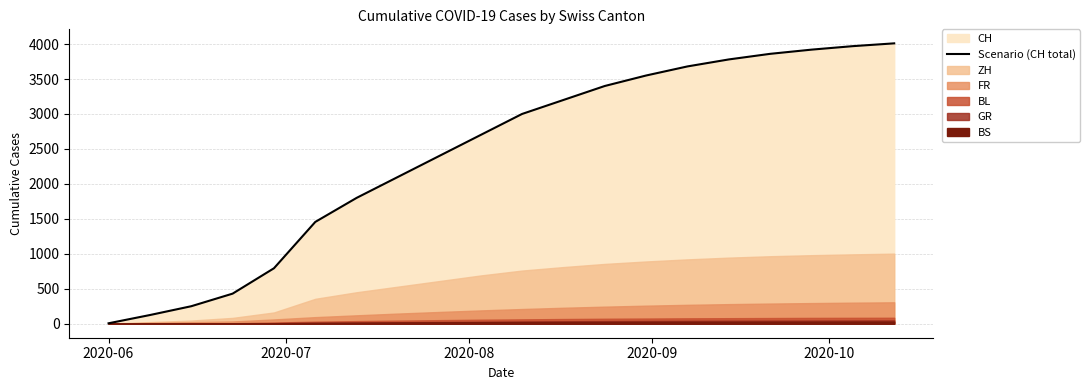

What is the difference between the second highest and second lowest values?

3846